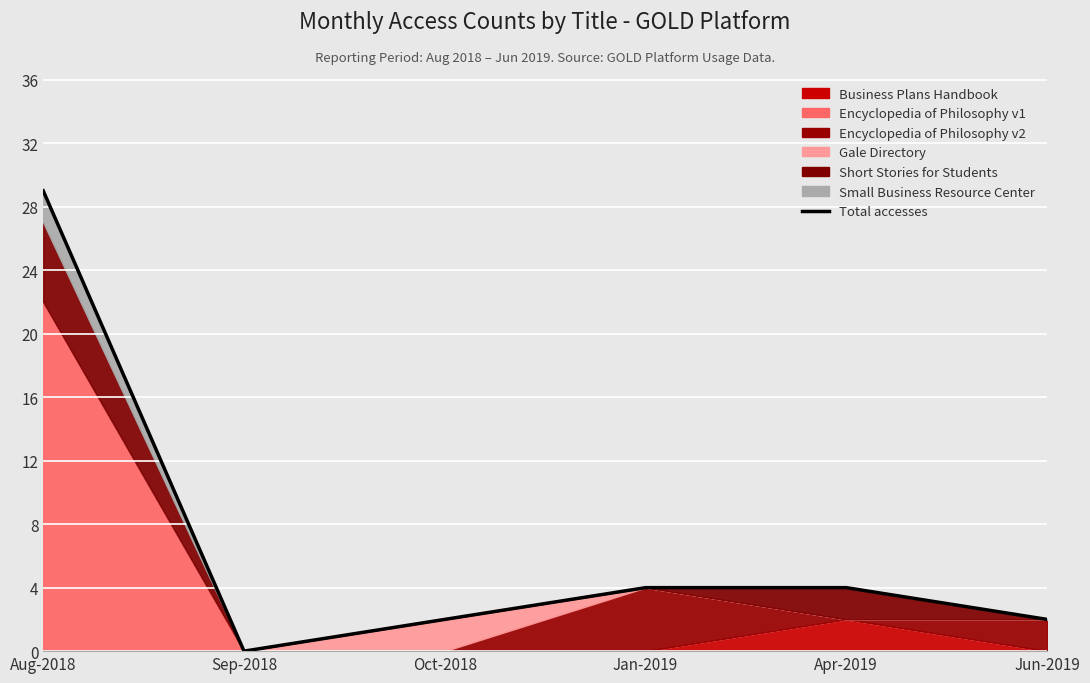

List the labels in order of value, smallest first.

Sep-2018, Oct-2018, Jun-2019, Jan-2019, Apr-2019, Aug-2018